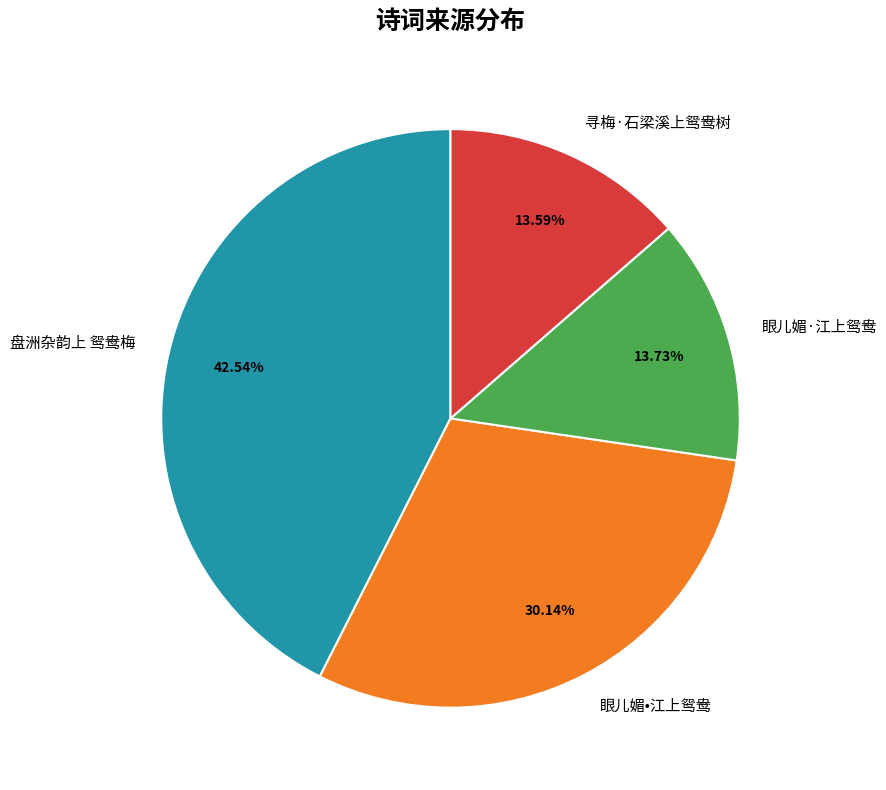

Does 眼儿媚·江上鸳鸯 represent more than half of the total?

No